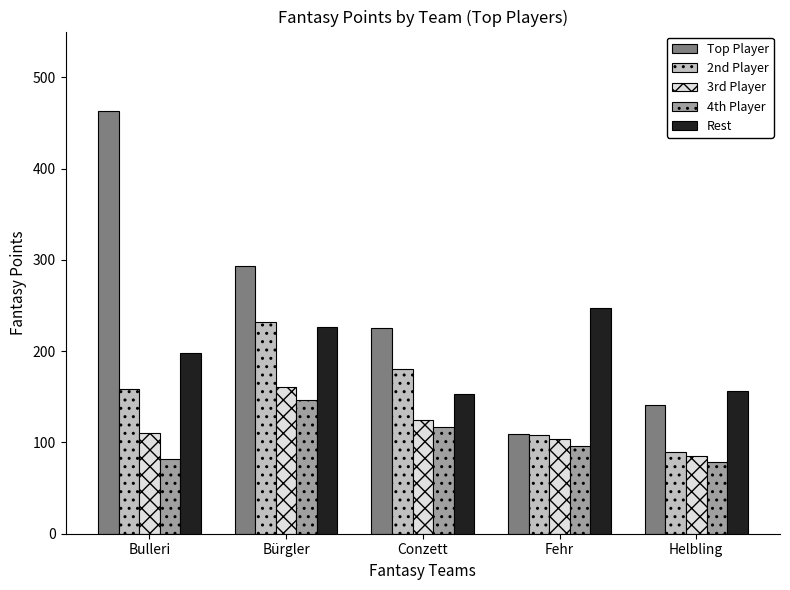

Count the number of categories in the chart.

5